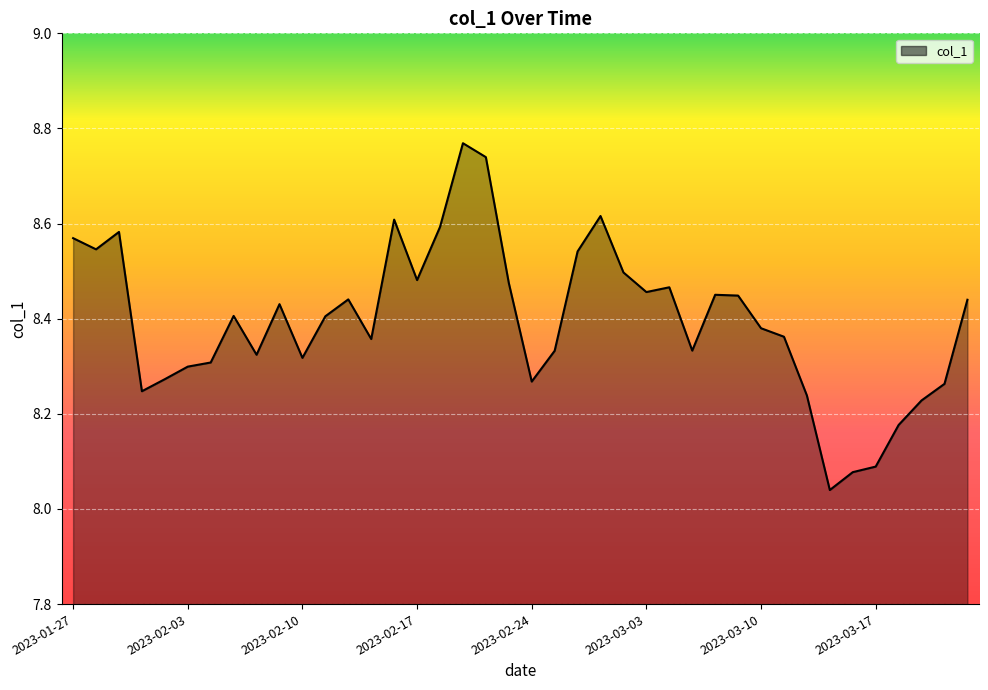

What is the difference between the maximum and minimum values?

0.7